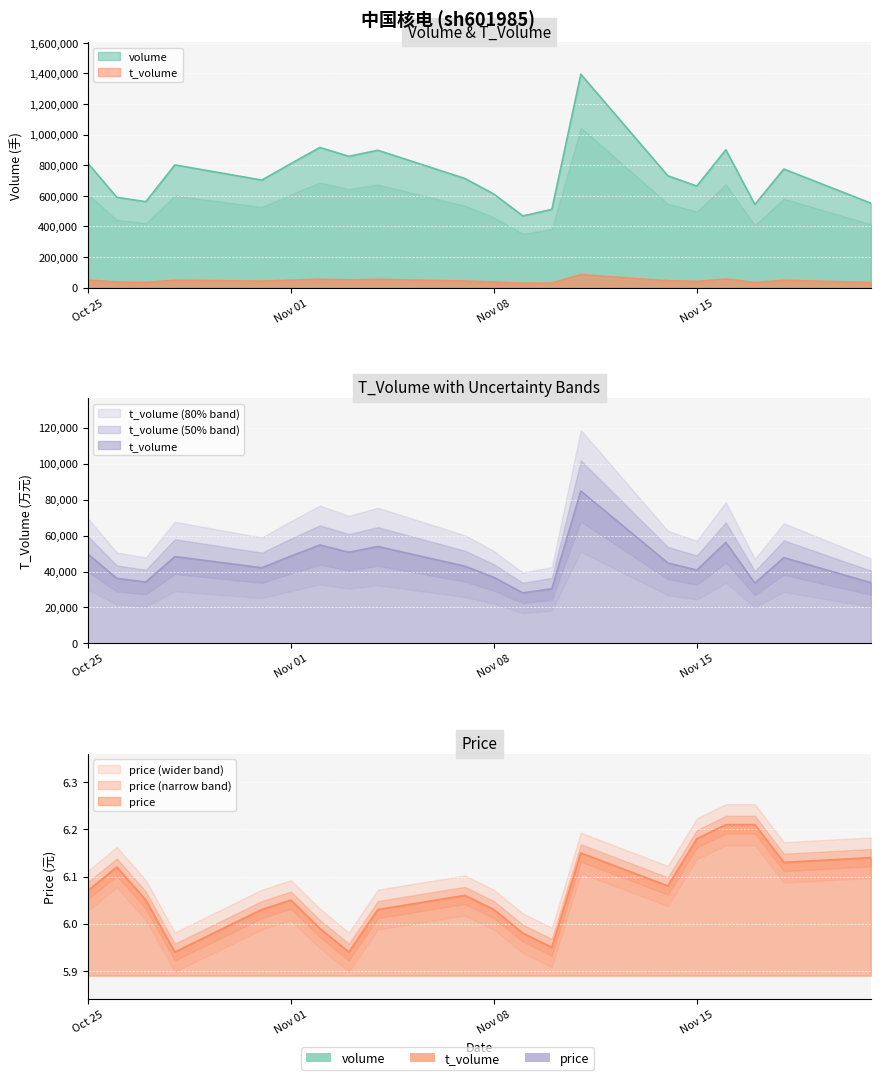

How many values in the price series are below 6?

5